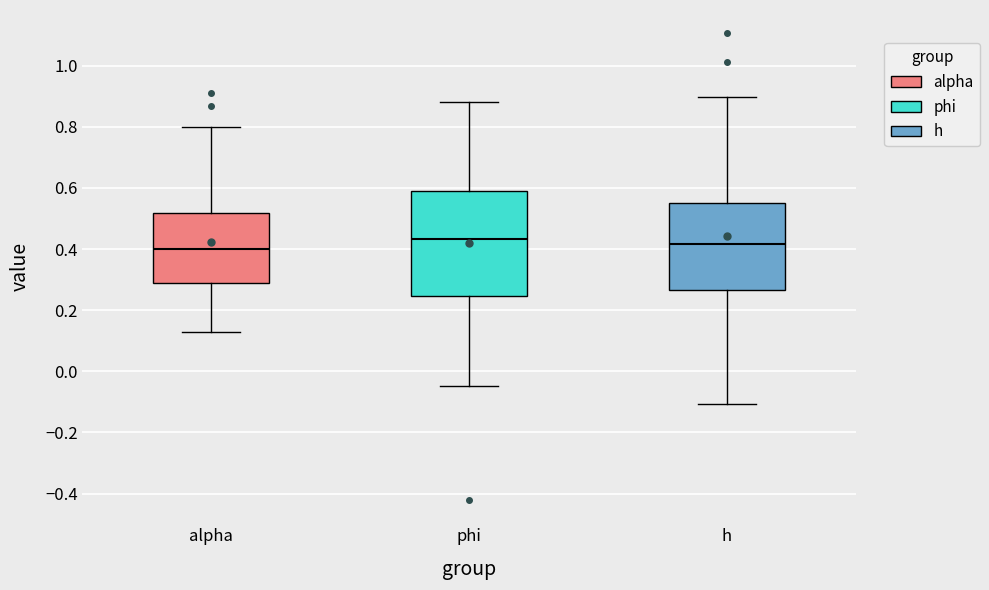

Reading left to right, transcribe this box plot: for each box, give where its median line is, the range the box spans, and where its two whiskers end, as read against the y-axis. The values are not printed on the chart, so give them approximately, as read against the axis.

alpha: median 0.40, box 0.28 to 0.52, whiskers 0.12 to 0.80
phi: median 0.44, box 0.24 to 0.58, whiskers -0.04 to 0.88
h: median 0.42, box 0.26 to 0.56, whiskers -0.10 to 0.90